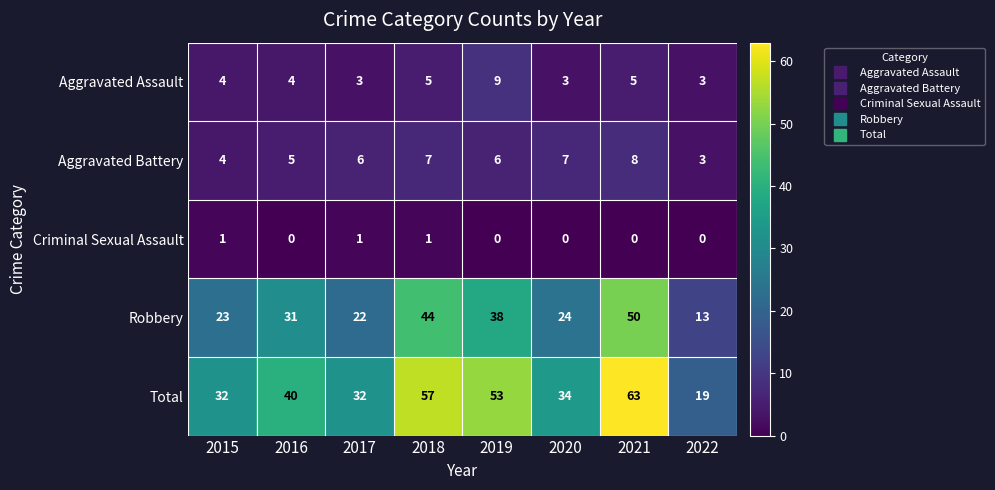

How many categories are shown in the chart?

8